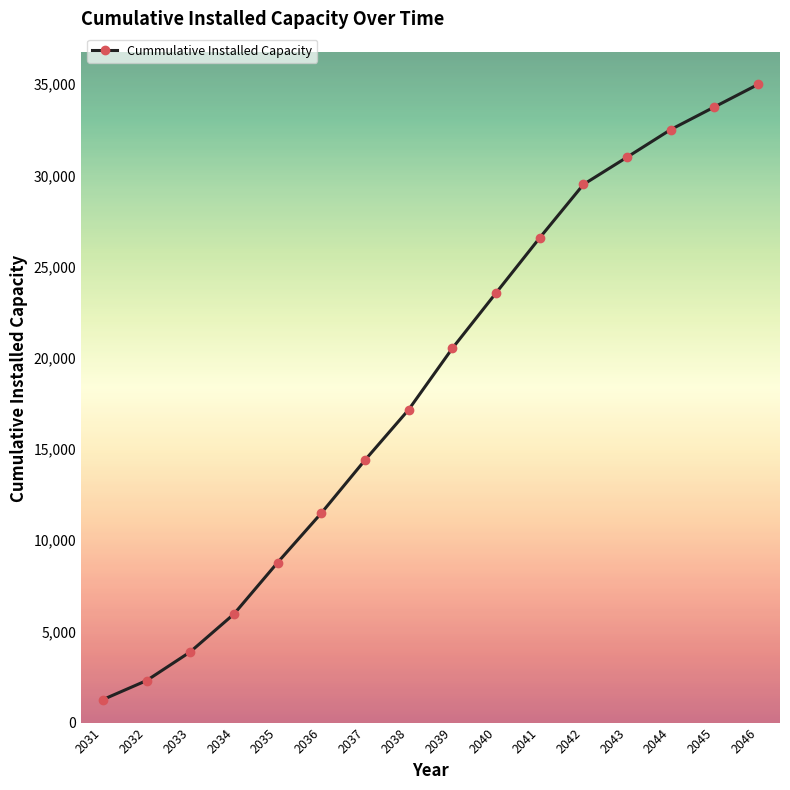

Reading left to right, list all the values displayed in this chart.

1261.2	2304.0	3877.1	5951.4	8777.5	11484.9	14392.0	17159.8	20521.2	23557.4	26580.3	29504.6	31002.3	32516.7	33756.7	34992.3